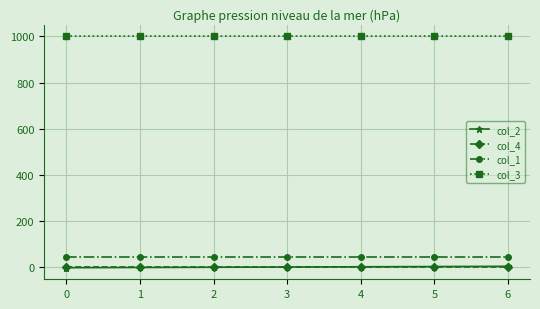

The value of col_3 at 2 is 470.0. True or false?

False